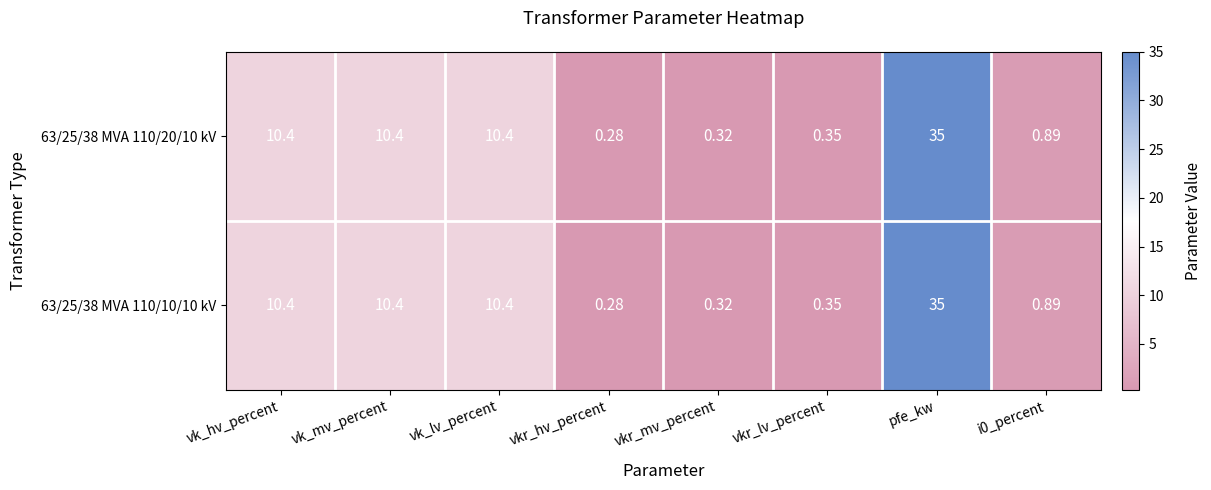

At which label does 63/25/38 MVA 110/20/10 kV first exceed 10?

vk_hv_percent